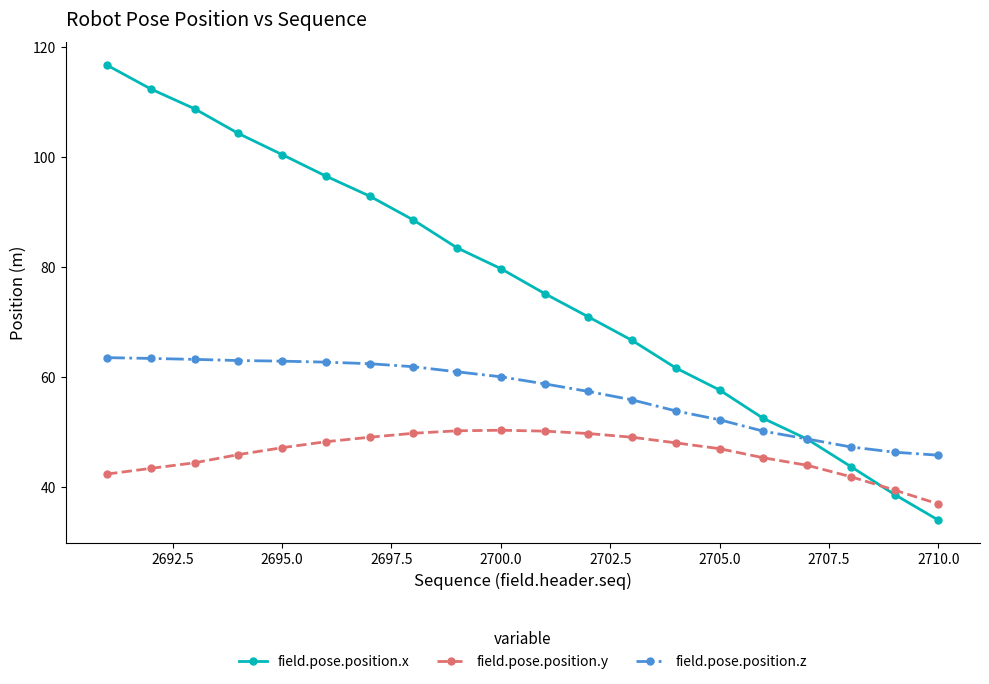

What is the value of the field.pose.position.x point at the 16th from the left?

52.5